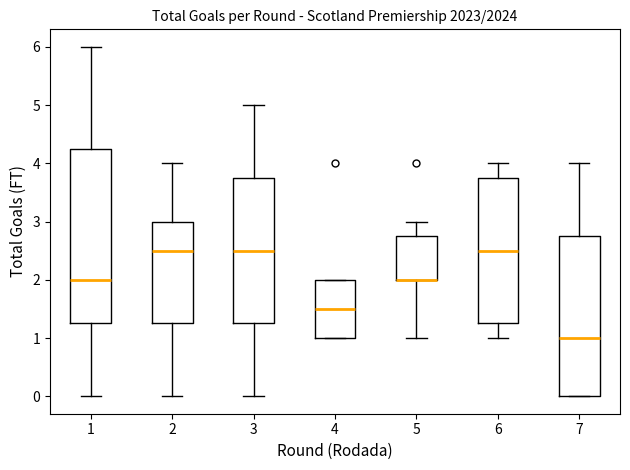

Which box is the tallest, from its lower edge to its upper edge?

1